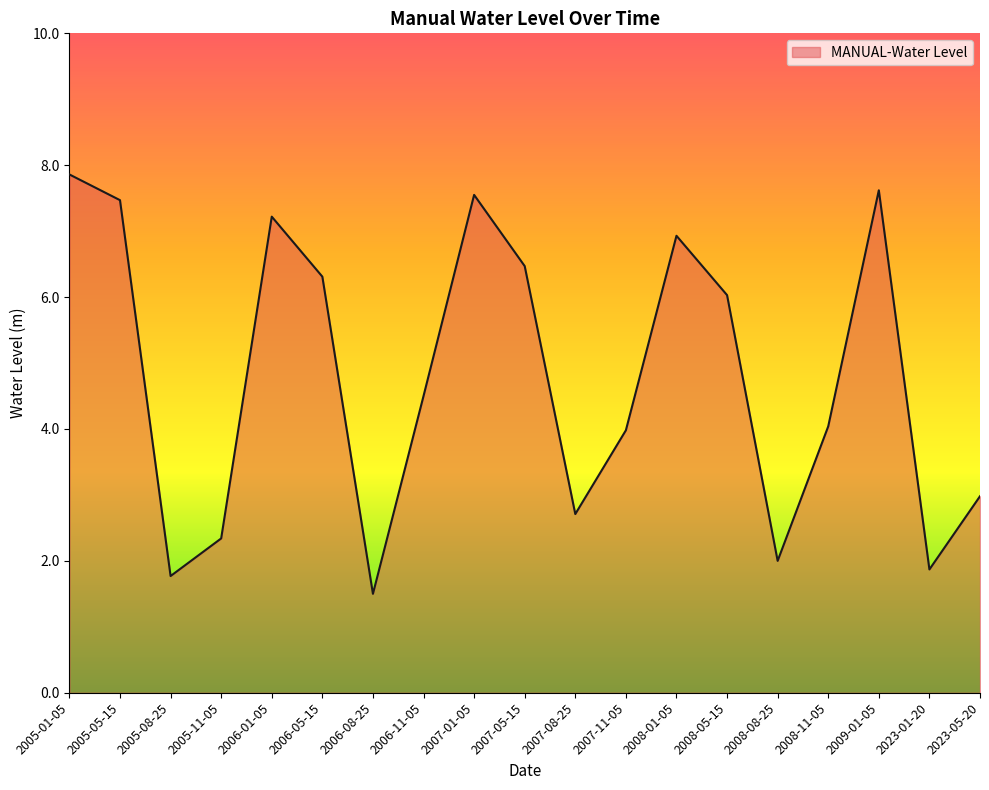

Reading left to right, extract all data points from this chart.

7.9	7.5	1.8	2.3	7.2	6.3	1.5	4.5	7.6	6.5	2.7	4.0	6.9	6.0	2.0	4.0	7.6	1.9	3.0